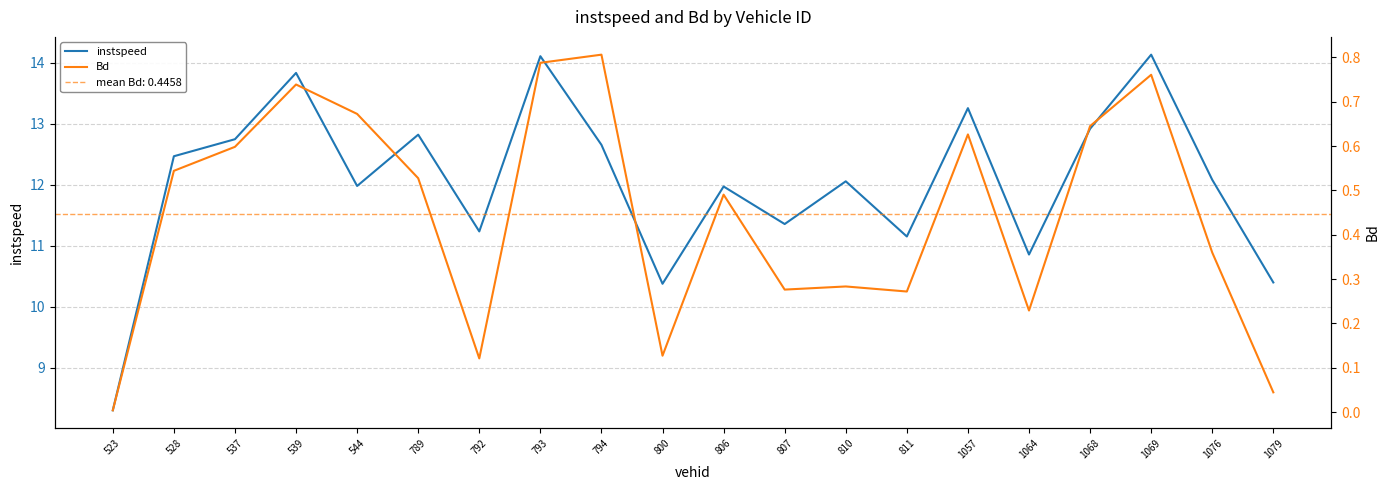

True or false: instspeed has more than 1 points higher than both neighbors.

True